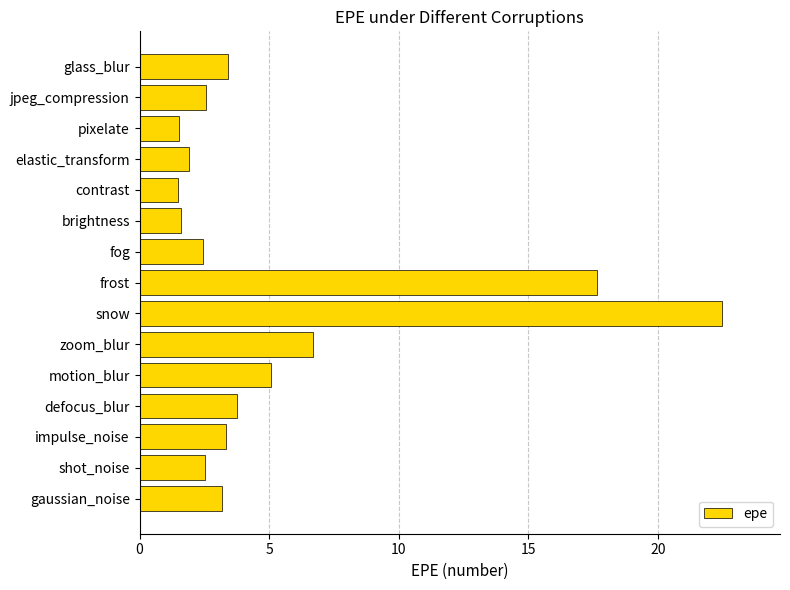

Read the value at elastic_transform.

1.9